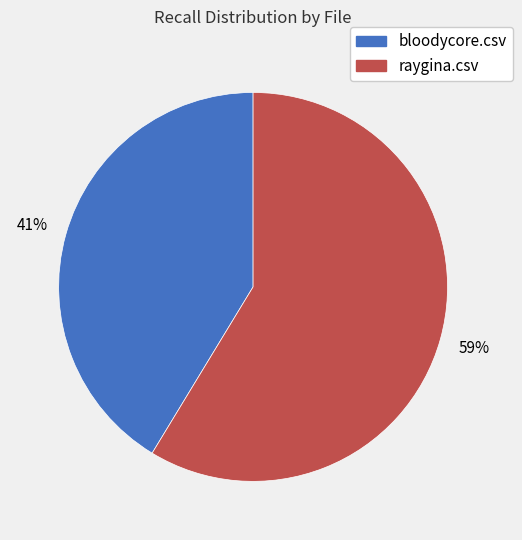

Combined, do bloodycore.csv and raygina.csv account for over 50%?

Yes